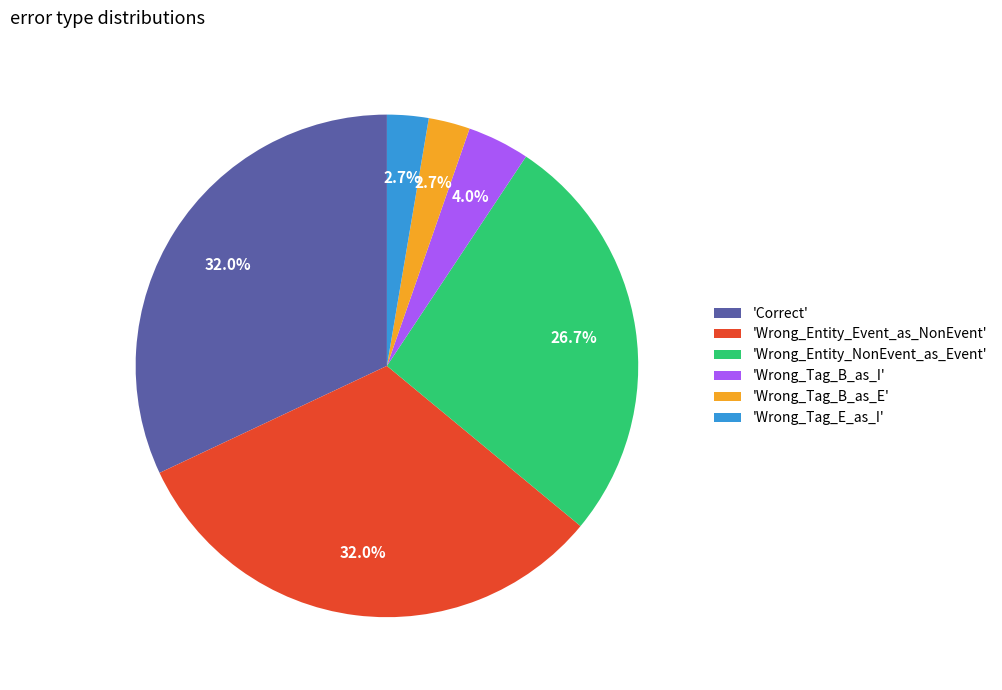

To the nearest percent, what is the difference between the largest and smallest slice percentages?

29%